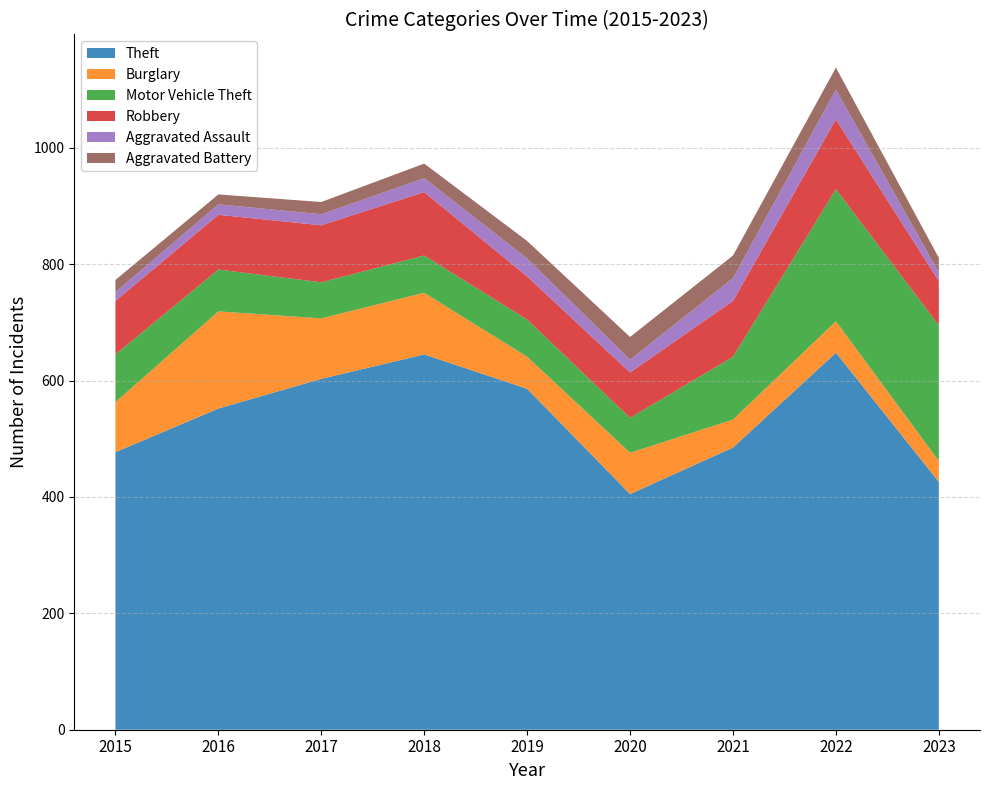

Reading left to right, list all the values displayed in this chart.

Theft: 2015=477	2016=552	2017=603	2018=645	2019=586	2020=405	2021=485	2022=648	2023=426
Burglary: 2015=86	2016=167	2017=104	2018=106	2019=55	2020=71	2021=48	2022=54	2023=36
Motor Vehicle Theft: 2015=82	2016=72	2017=62	2018=64	2019=64	2020=60	2021=108	2022=227	2023=233
Robbery: 2015=92	2016=94	2017=98	2018=109	2019=74	2020=78	2021=96	2022=120	2023=76
Aggravated Assault: 2015=15	2016=18	2017=19	2018=24	2019=31	2020=22	2021=39	2022=51	2023=15
Aggravated Battery: 2015=21	2016=17	2017=21	2018=25	2019=30	2020=39	2021=39	2022=38	2023=25